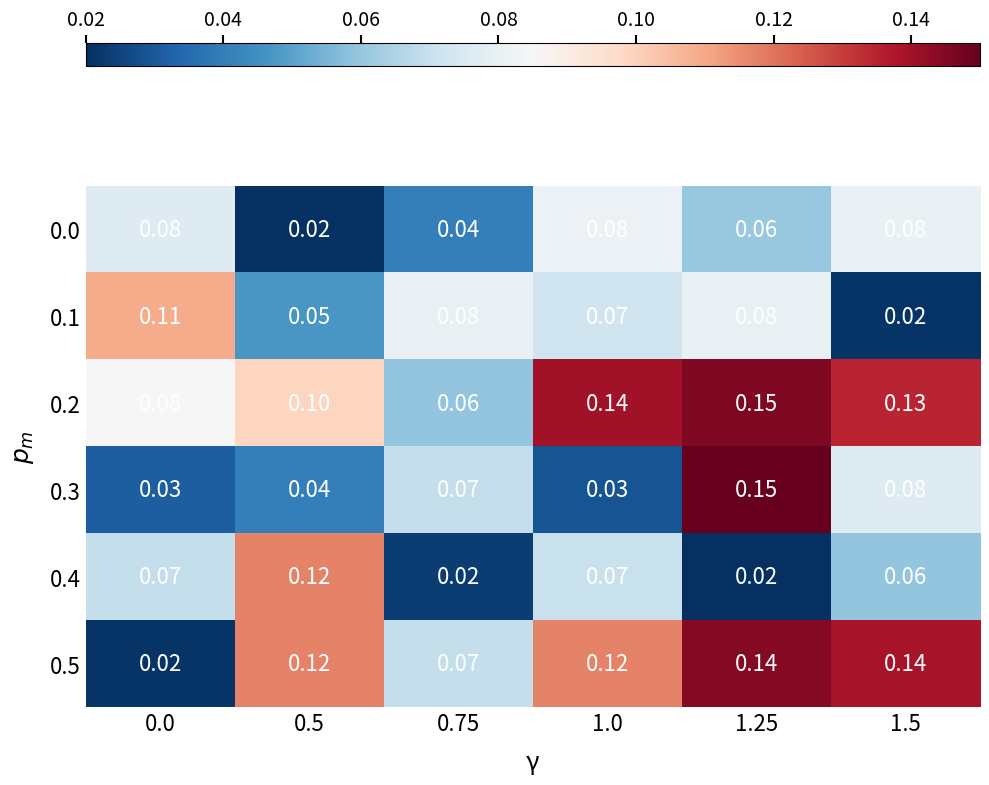

Is the value of 0.5 at 0.5 greater than the value of 0.3 at 1.5?

Yes